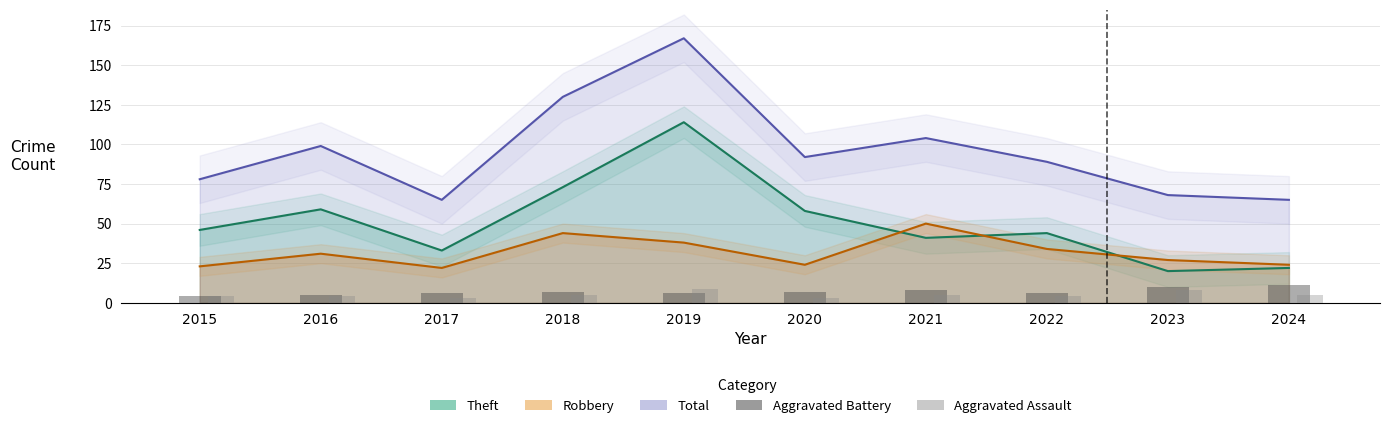

Which label corresponds to the smallest value in the chart?

2017